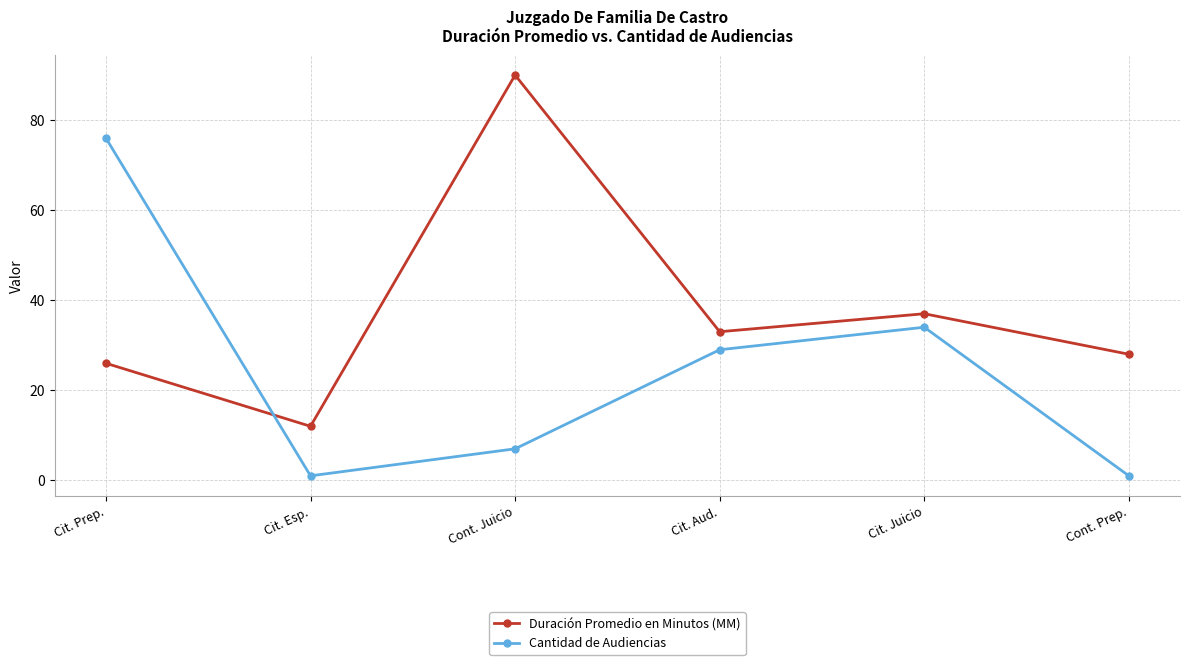

Where do Cantidad de Audiencias and Duración Promedio en Minutos (MM) first cross each other?

Cit. Prep. and Cit. Esp.